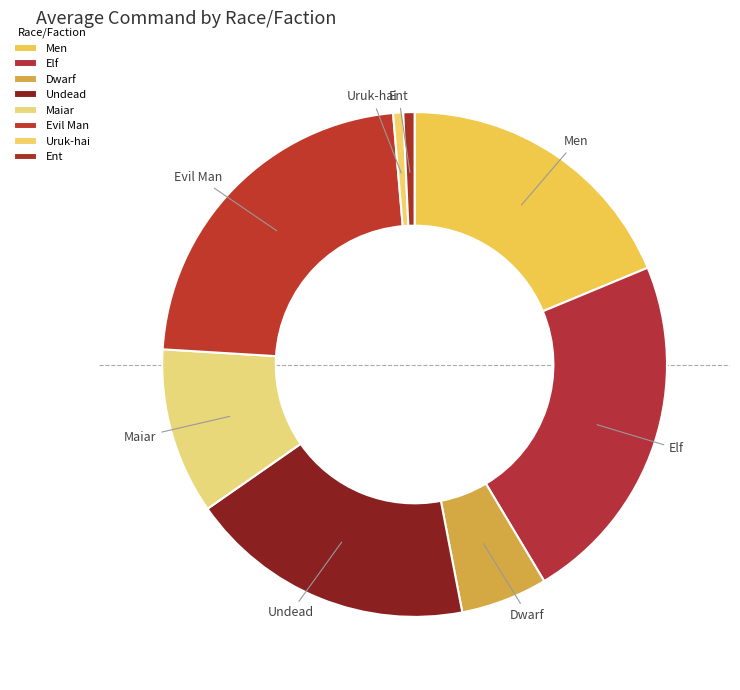

What is the ratio of the value at Maiar to the value at Evil Man?

0.5